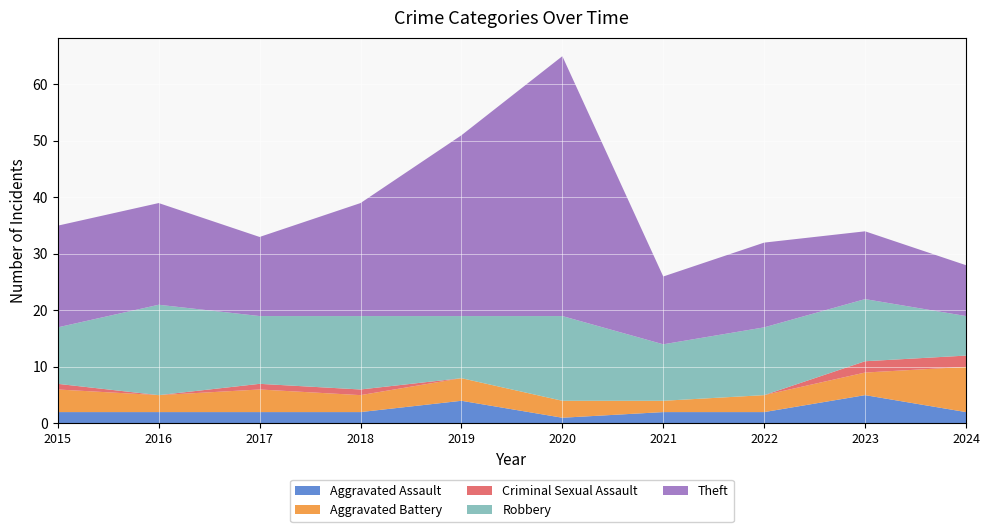

Reading left to right, transcribe all the data shown in this chart.

Aggravated Assault: 2	2	2	2	4	1	2	2	5	2
Aggravated Battery: 4	3	4	3	4	3	2	3	4	8
Criminal Sexual Assault: 1	0	1	1	0	0	0	0	2	2
Robbery: 10	16	12	13	11	15	10	12	11	7
Theft: 18	18	14	20	32	46	12	15	12	9